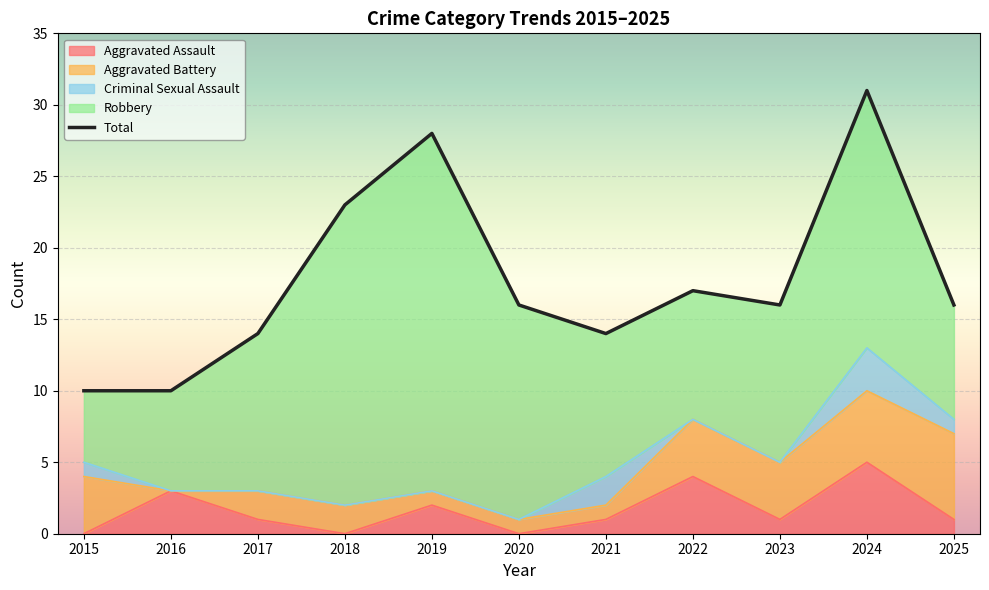

Between 2025 and 2015, which is larger?

2025